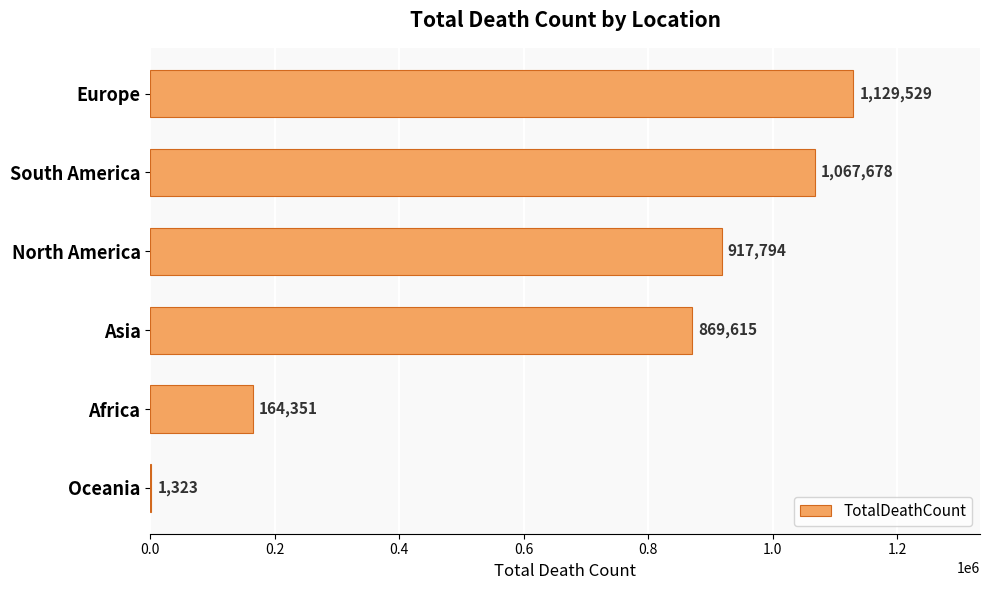

Read the value at Oceania.

1323